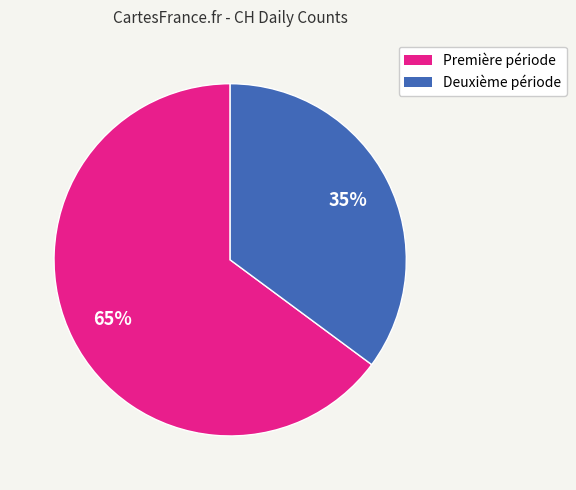

Which slice is the largest?

Première période